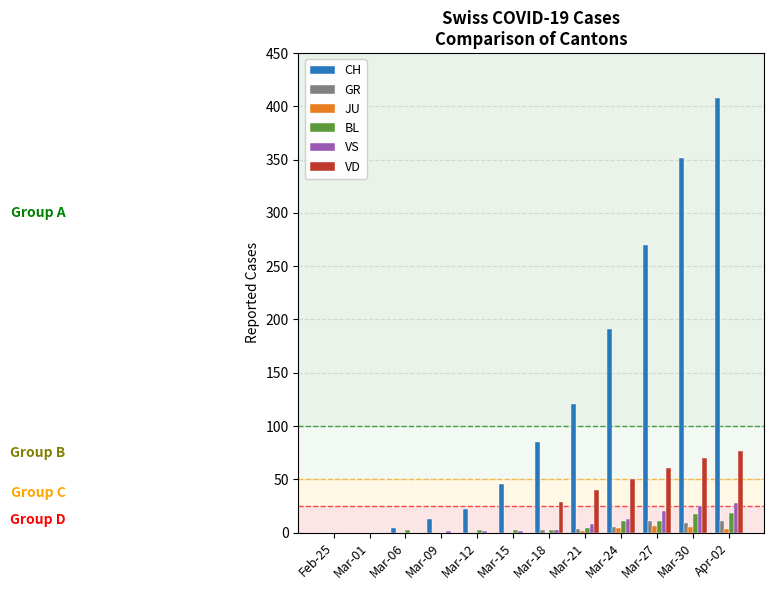

At which label is CH closest to 204?

Mar-24